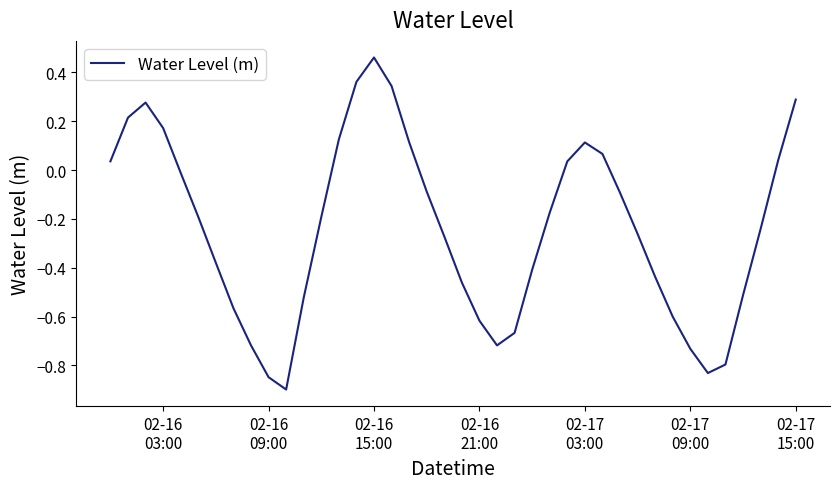

What is the minimum value shown in the chart?

-0.9